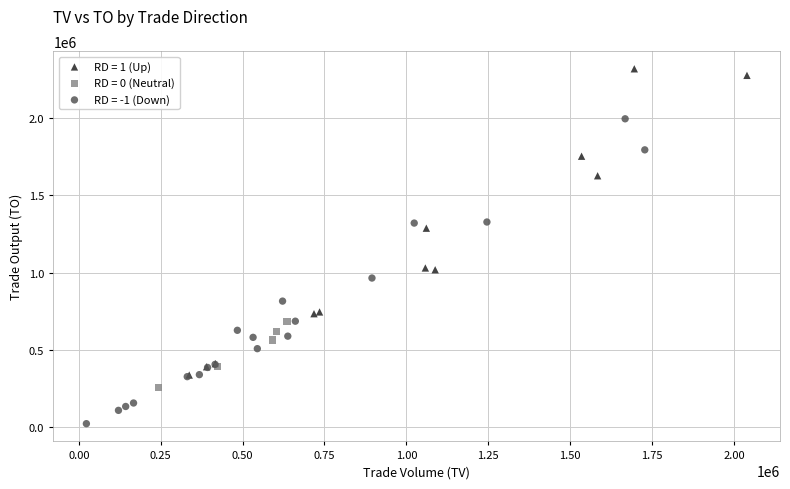

Which series reaches the minimum Y coordinate?

RD = -1 (Down)